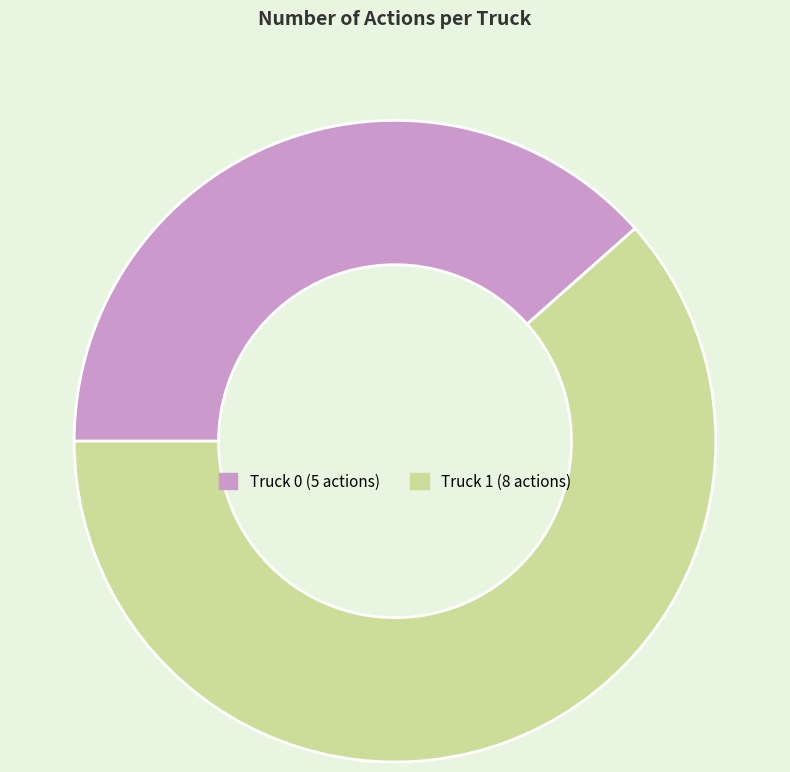

What is the ratio of the value at Truck 1 to the value at Truck 0?

1.6